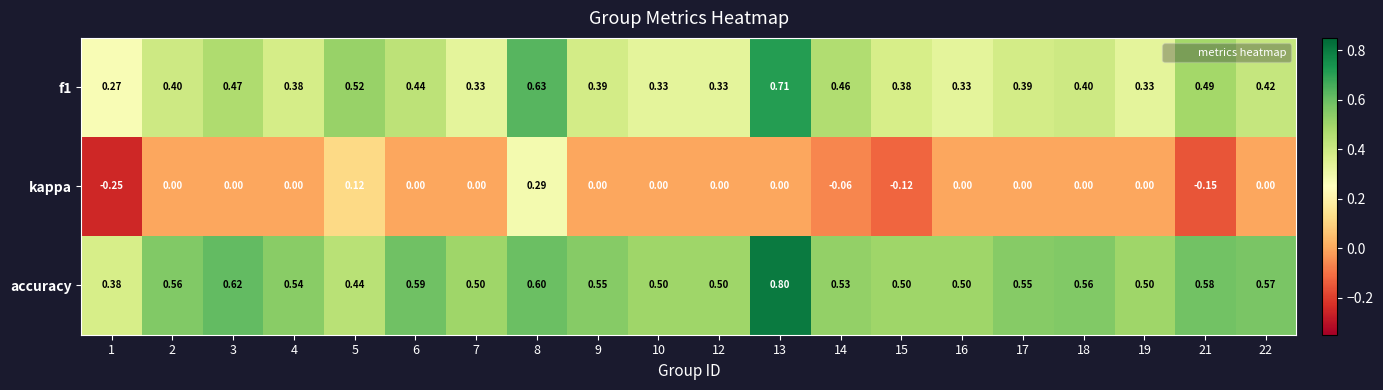

What is the total value across all series at 3?

1.1